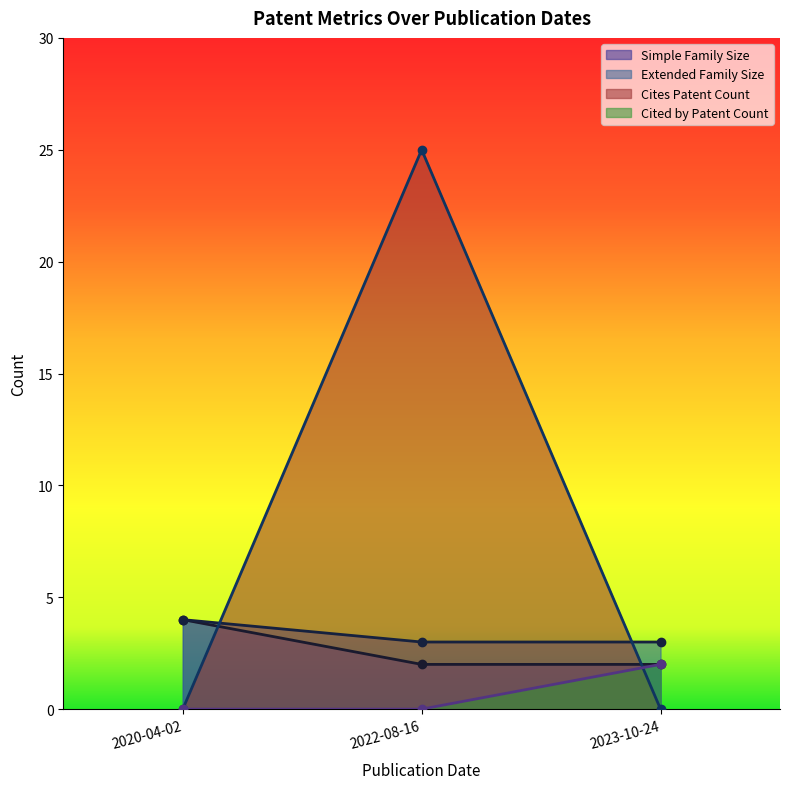

At how many categories does at least one series exceed 9?

1